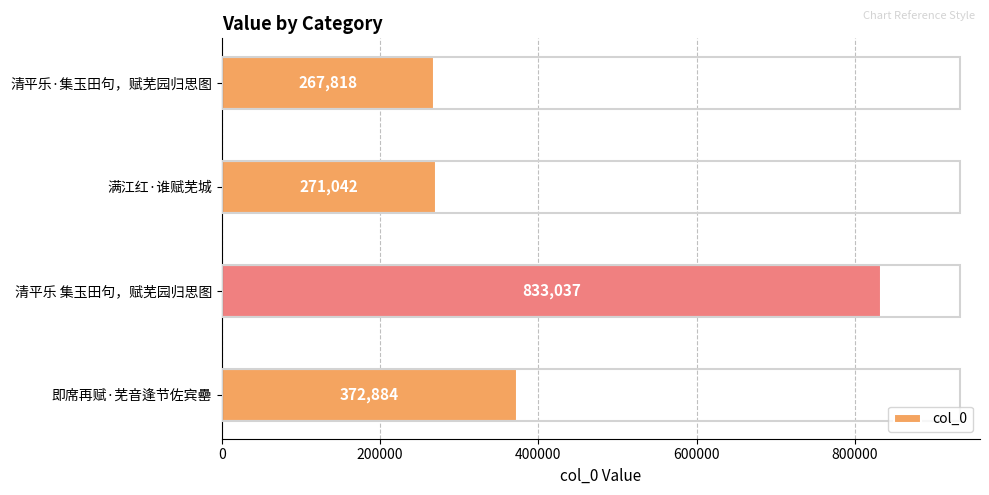

The chart shows a value of 372884 at 即席再赋·芜音逢节佐宾罍. True or false?

True